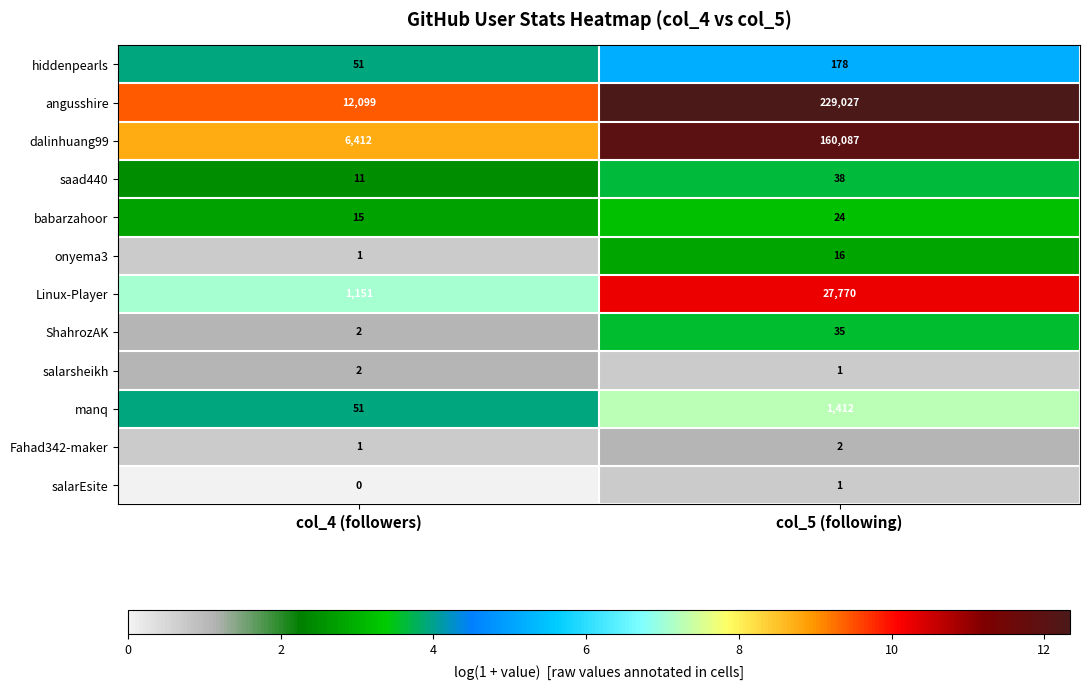

List the labels in order of salarEsite value, largest first.

col_5 (following), col_4 (followers)